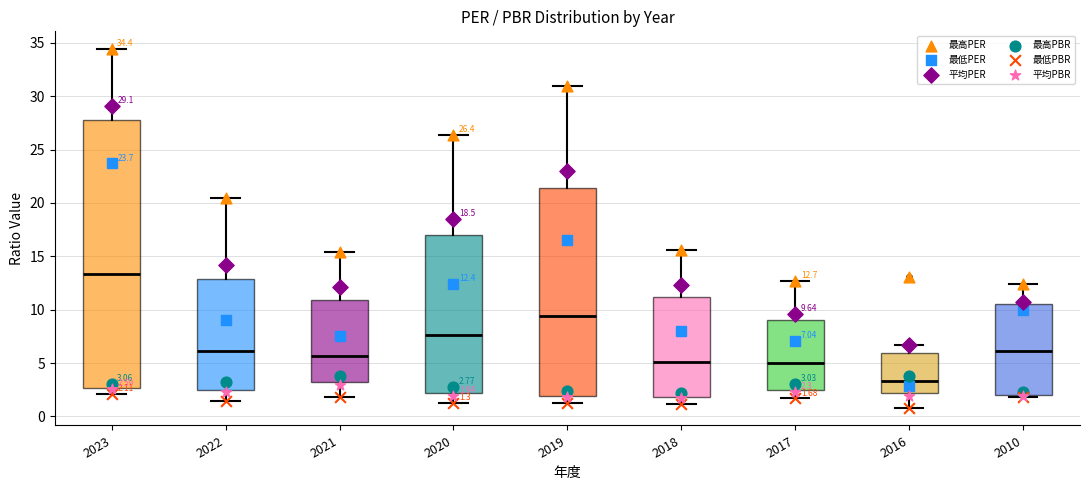

Which box's median line is the lowest?

2016